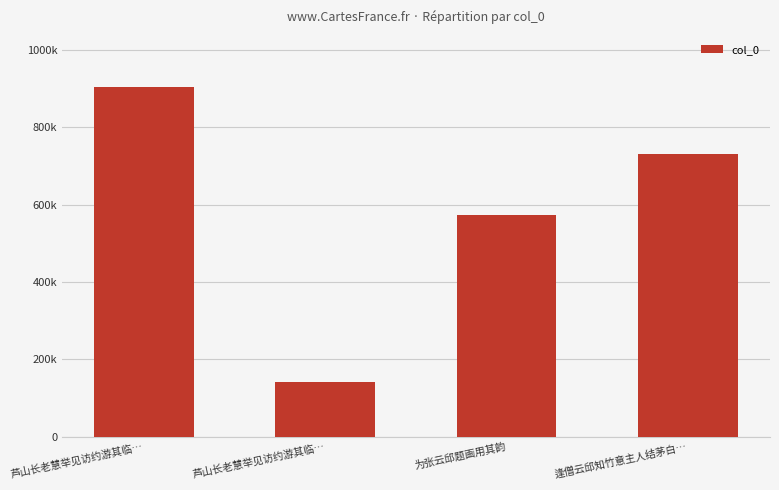

Reading left to right, list all the values displayed in this chart.

芦山长老慧举见访约游其临…=902964	芦山长老慧举见访约游其临…=140591	为张云邱题画用其韵=574297	逢僧云邱知竹意主人结茅白…=731882